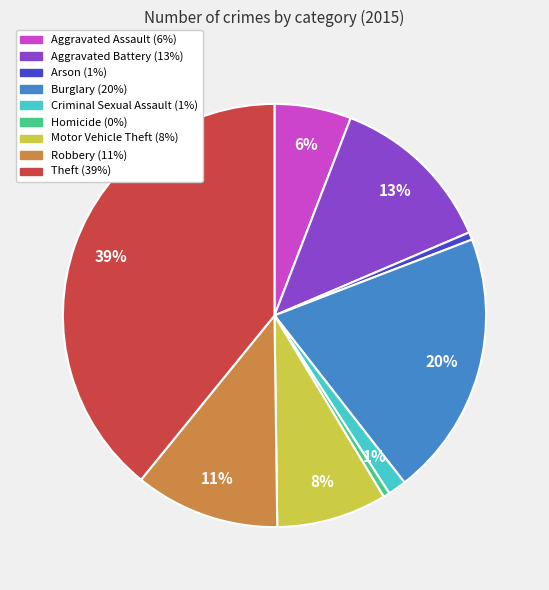

What percentage is the Aggravated Battery slice, to the nearest percent?

13%